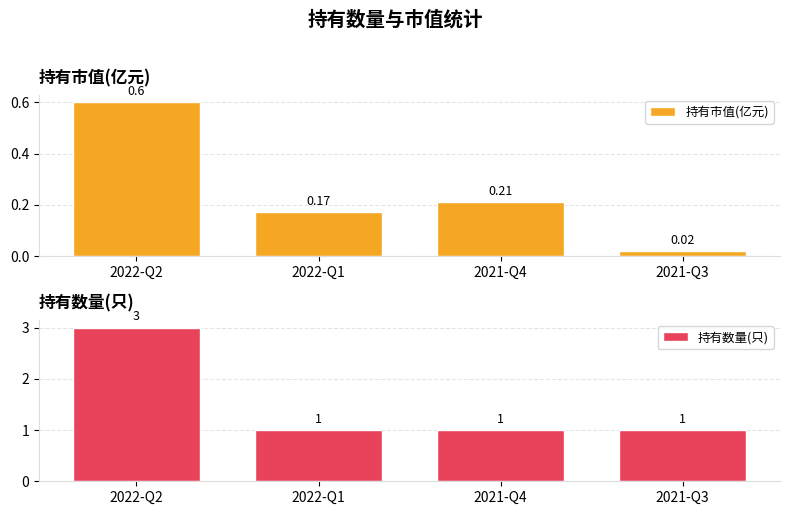

What are all the series names shown in the legend?

持有市值(亿元), 持有数量(只)